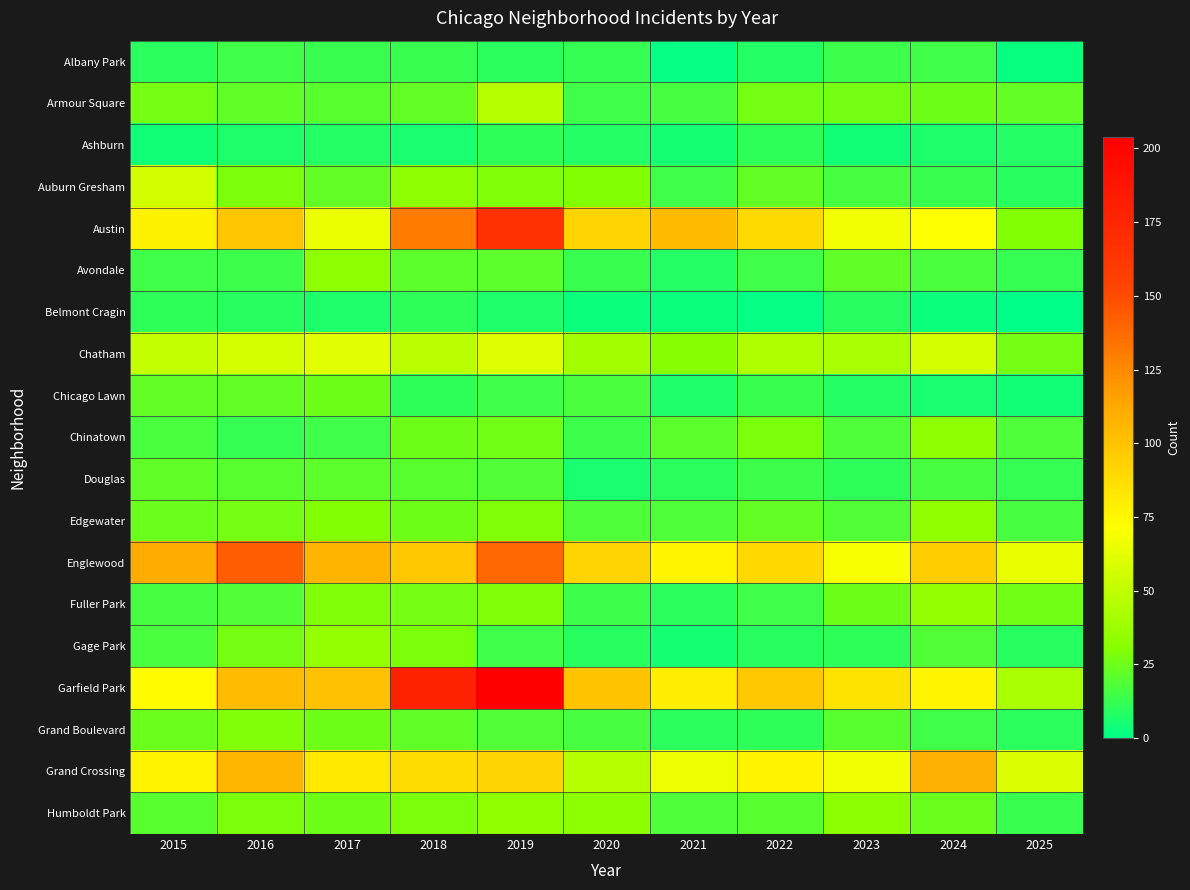

Between 2023 and 2019, which is larger?

2023